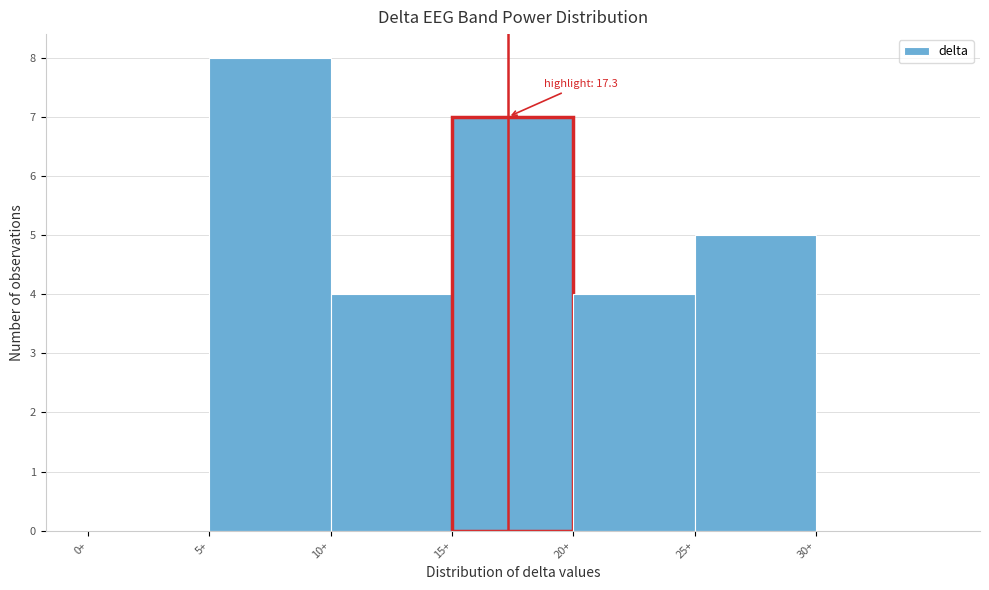

Which range on the x-axis has the tallest bar?

5 to 10